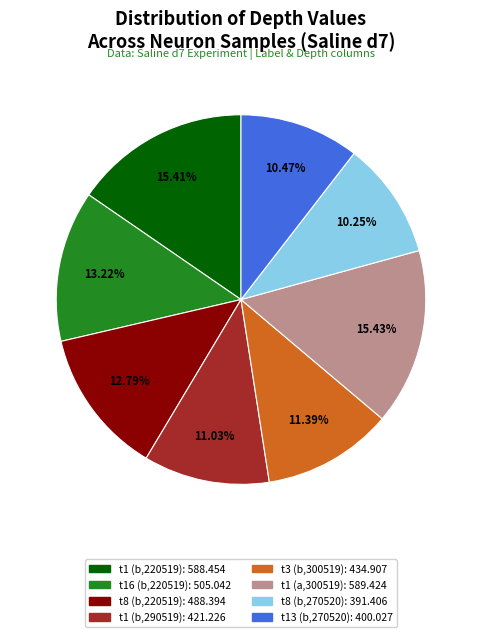

To the nearest percent, what percentage of the pie is t1 (b,220519)?

15%